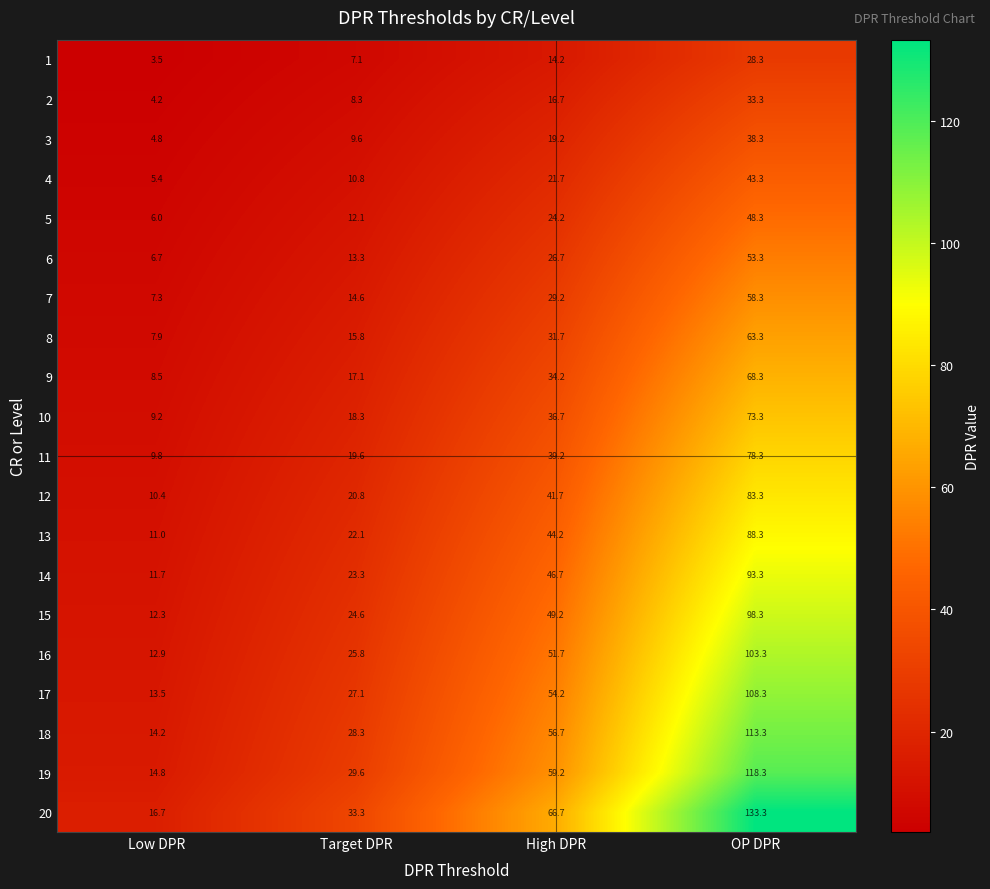

At Target DPR, list the series in order from smallest to largest.

1, 2, 3, 4, 5, 6, 7, 8, 9, 10, 11, 12, 13, 14, 15, 16, 17, 18, 19, 20